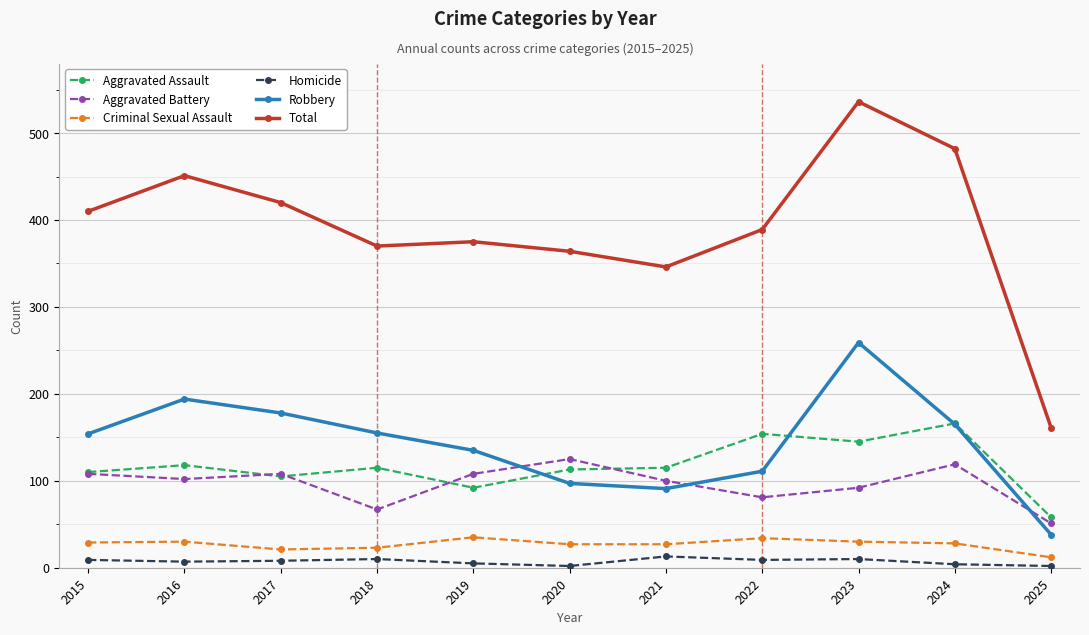

What is the greatest value displayed?

536